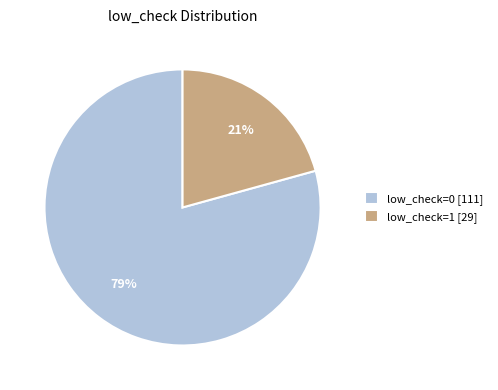

What is the majority slice?

low_check=0 [111]